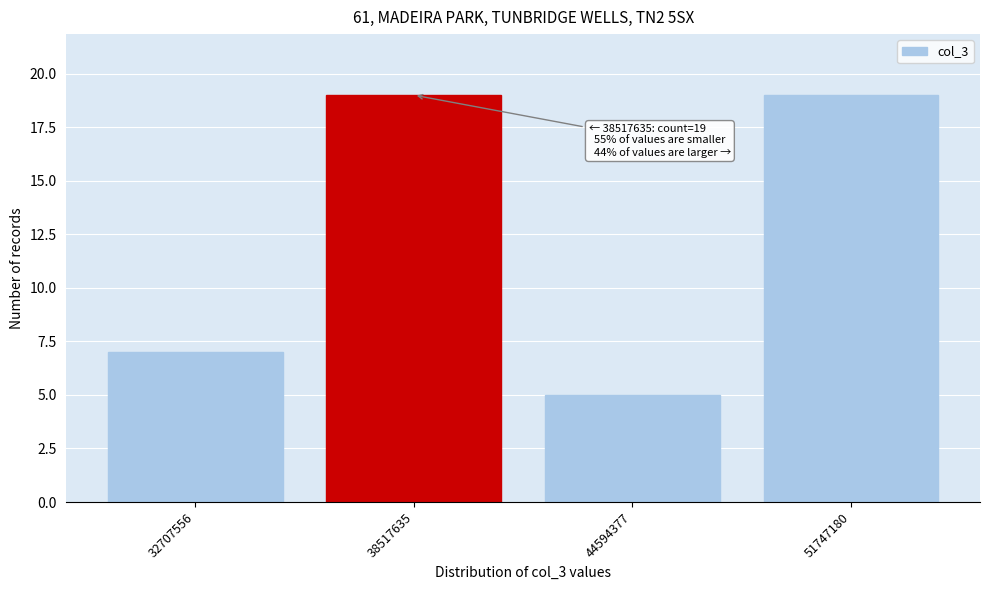

Reading left to right, extract all data points from this chart.

7	19	5	19